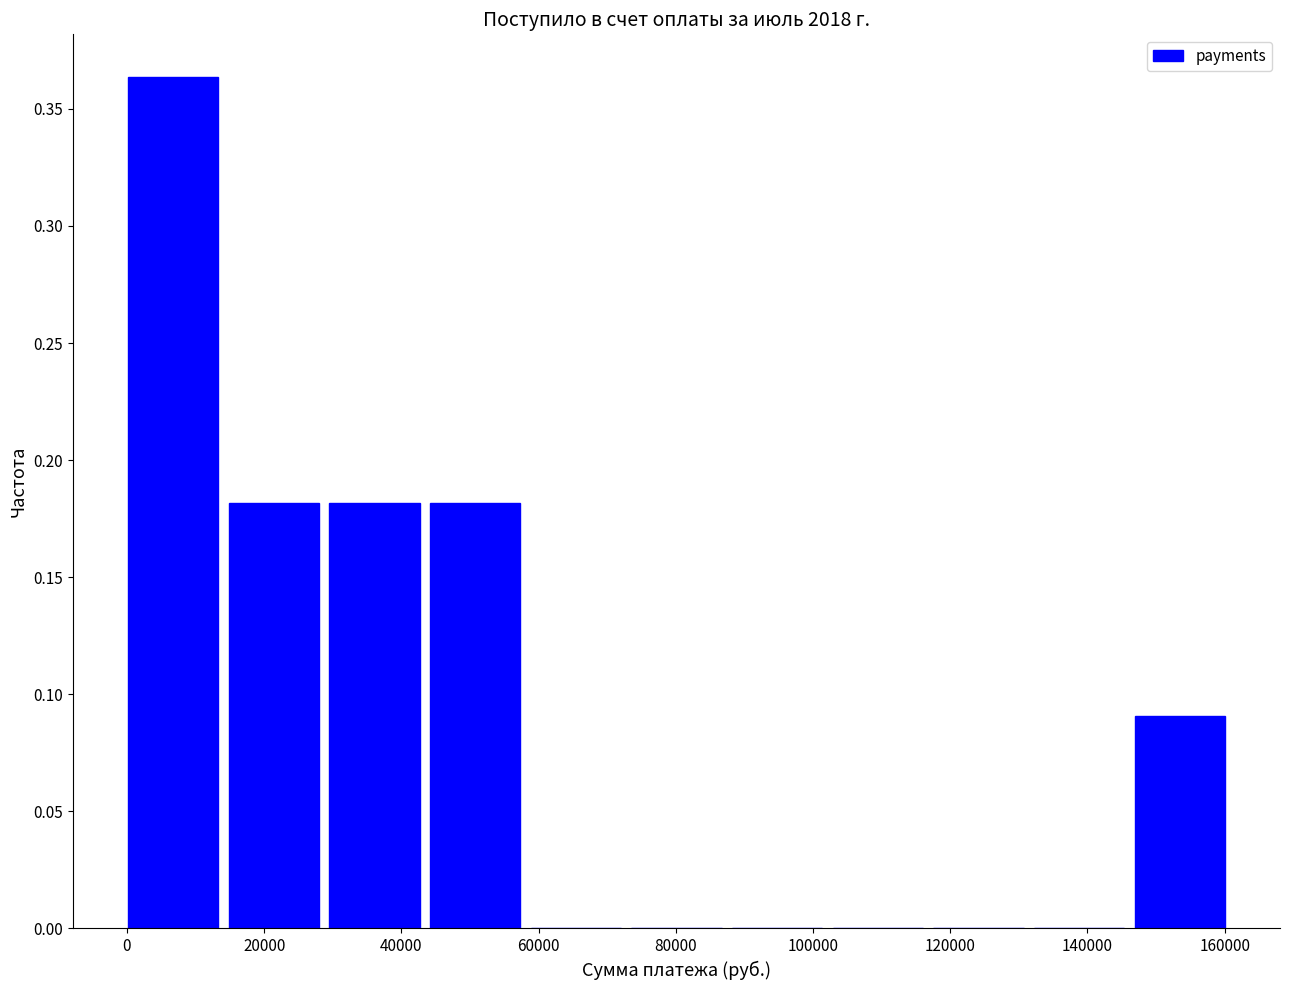

Reading left to right, list every bar in this chart as the range it spans on the x-axis followed by its height. Neither the bar edges nor the heights are printed on the chart, so give them approximately, as read against the axes.

0 to 14000: 0.365
14000 to 30000: 0.180
30000 to 44000: 0.180
44000 to 58000: 0.180
58000 to 74000: 0
74000 to 88000: 0
88000 to 102000: 0
102000 to 118000: 0
118000 to 132000: 0
132000 to 146000: 0
146000 to 162000: 0.090